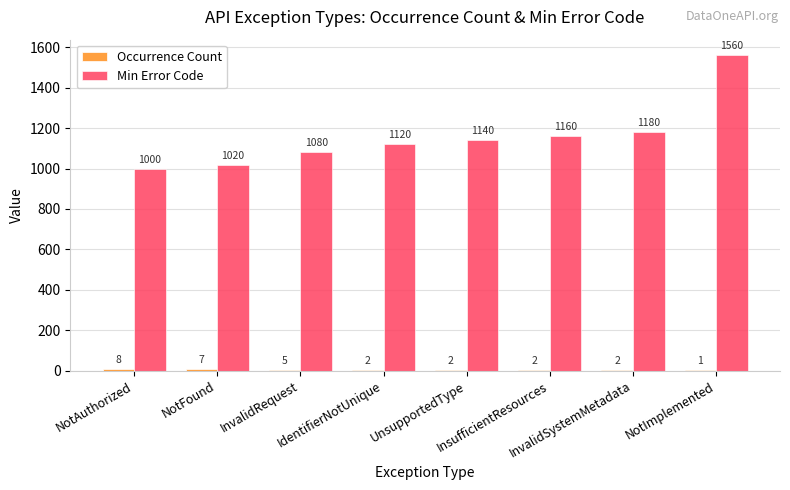

What is the sum of all Min Error Code values?

9260